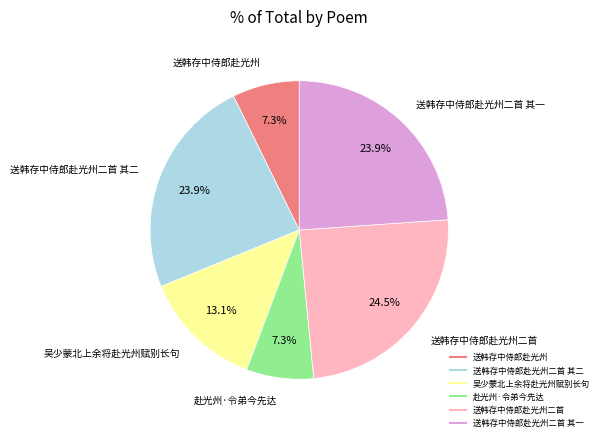

Does any single category account for the majority?

No